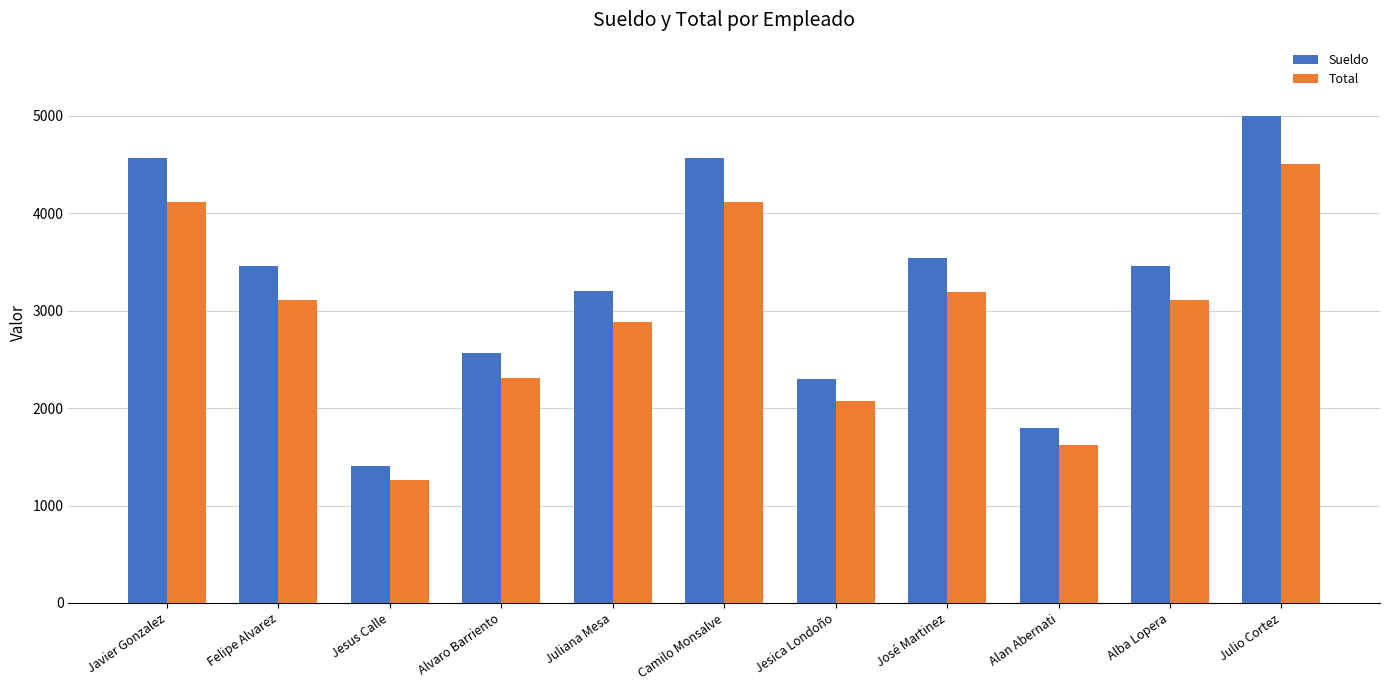

Reading left to right, what are all the values shown in this chart?

Sueldo: 4567.0	3456.0	1404.0	2567.0	3200.0	4567.0	2300.0	3545.0	1800.0	3456.0	5000.0
Total: 4110.3	3110.4	1263.6	2310.3	2880.0	4110.3	2070.0	3190.5	1620.0	3110.4	4500.0